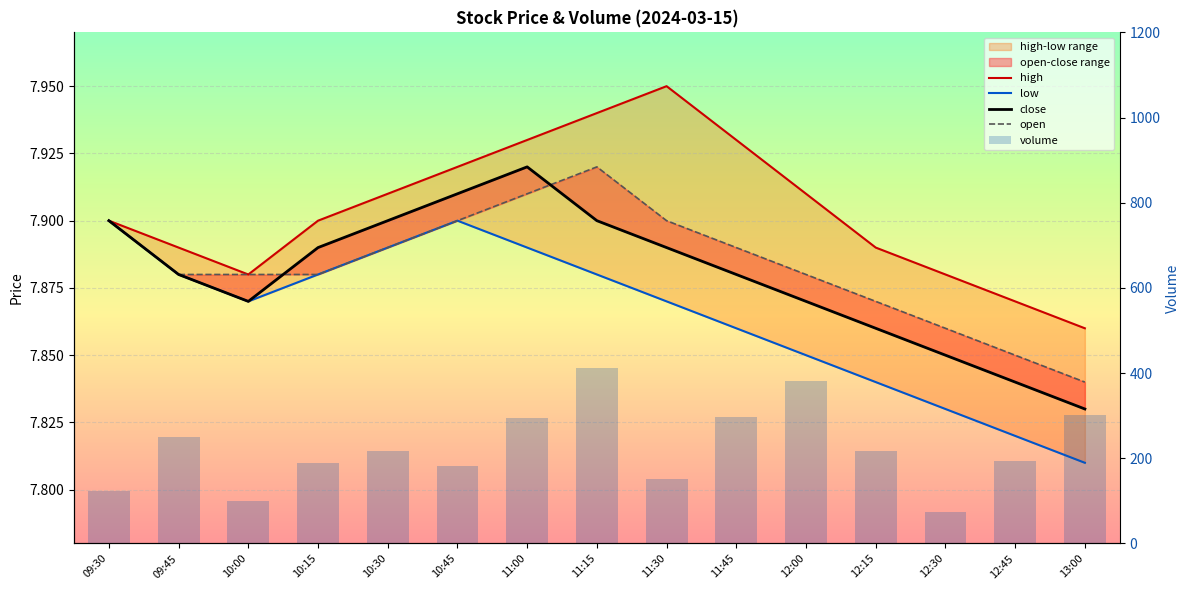

True or false: close has a value of 7.9 at 11:45.

True